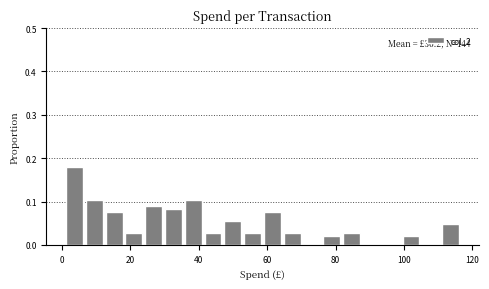

Read against the x-axis, roughly where is the centre of the tallest bar?

4